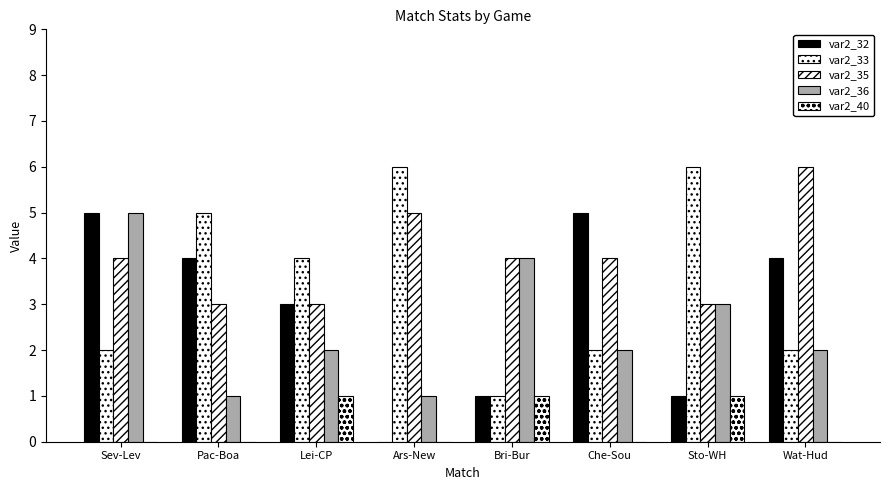

What is the value of the var2_36 bar at the 8th from the left?

2